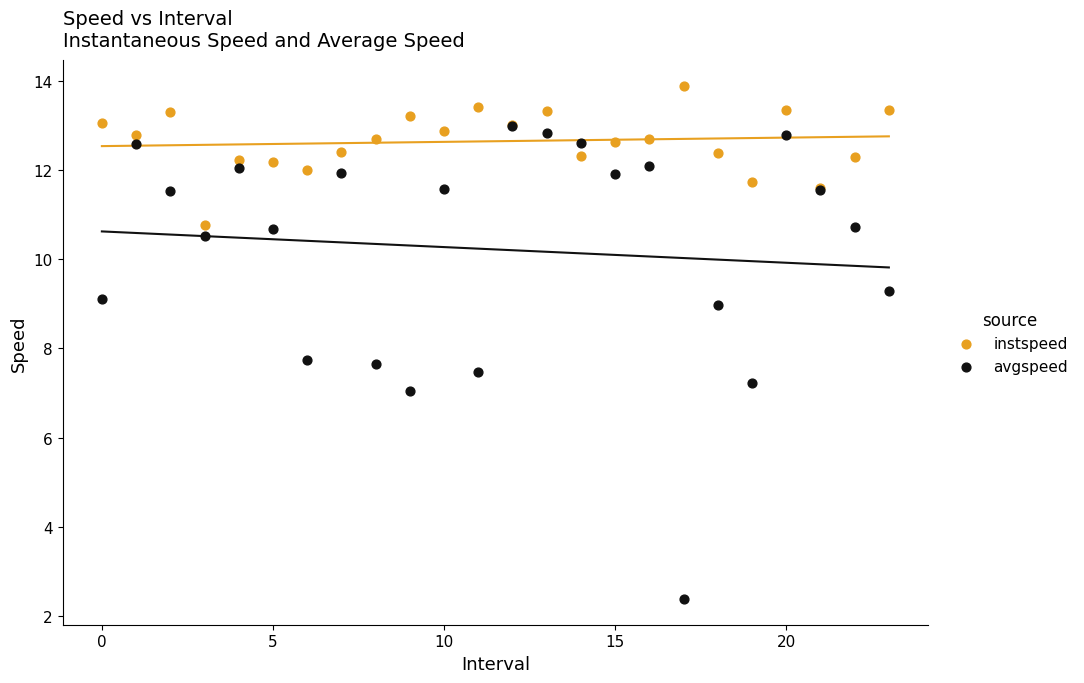

What are all the series names shown in the legend?

instspeed, avgspeed